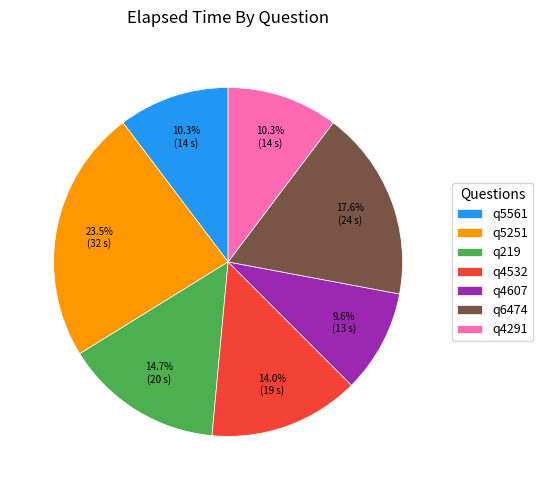

What percentage do q4532 and q5561 together represent?

24.3%